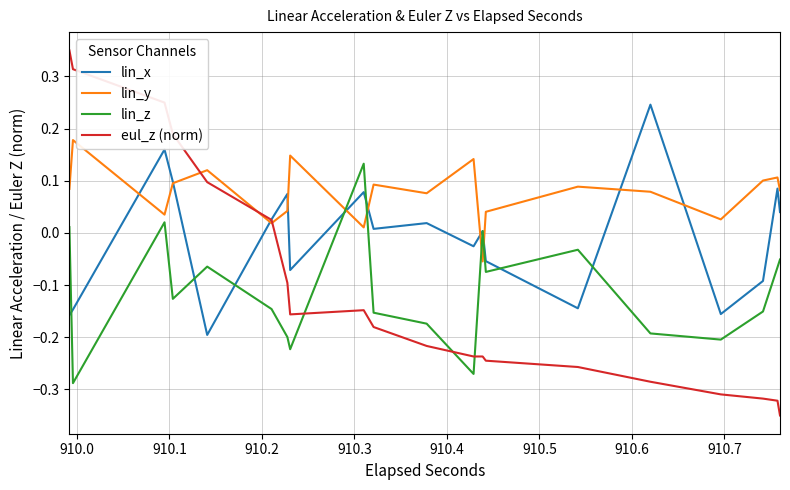

Which series has the largest total across all categories?

lin_y